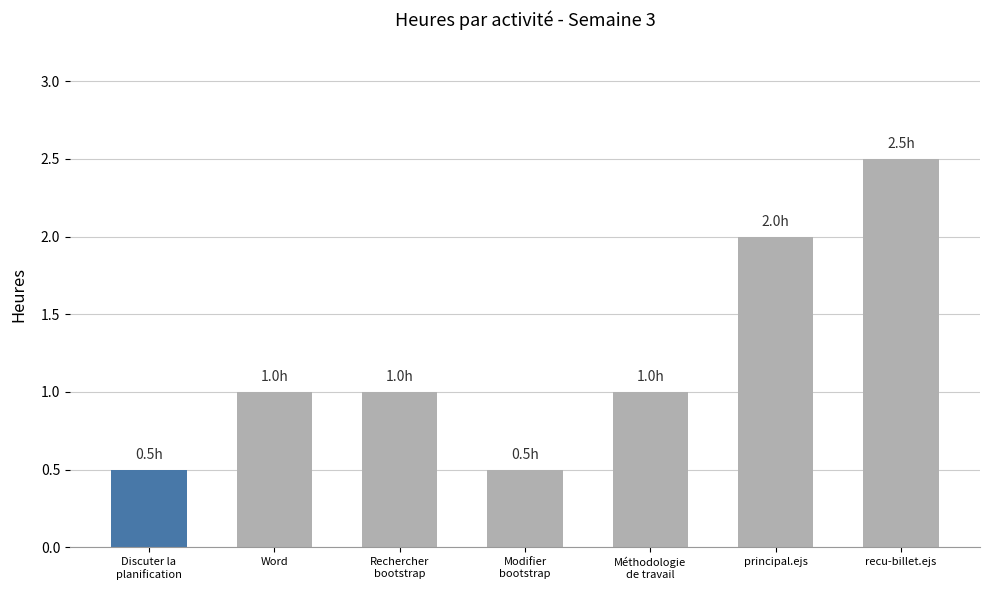

What is the greatest value displayed?

2.5